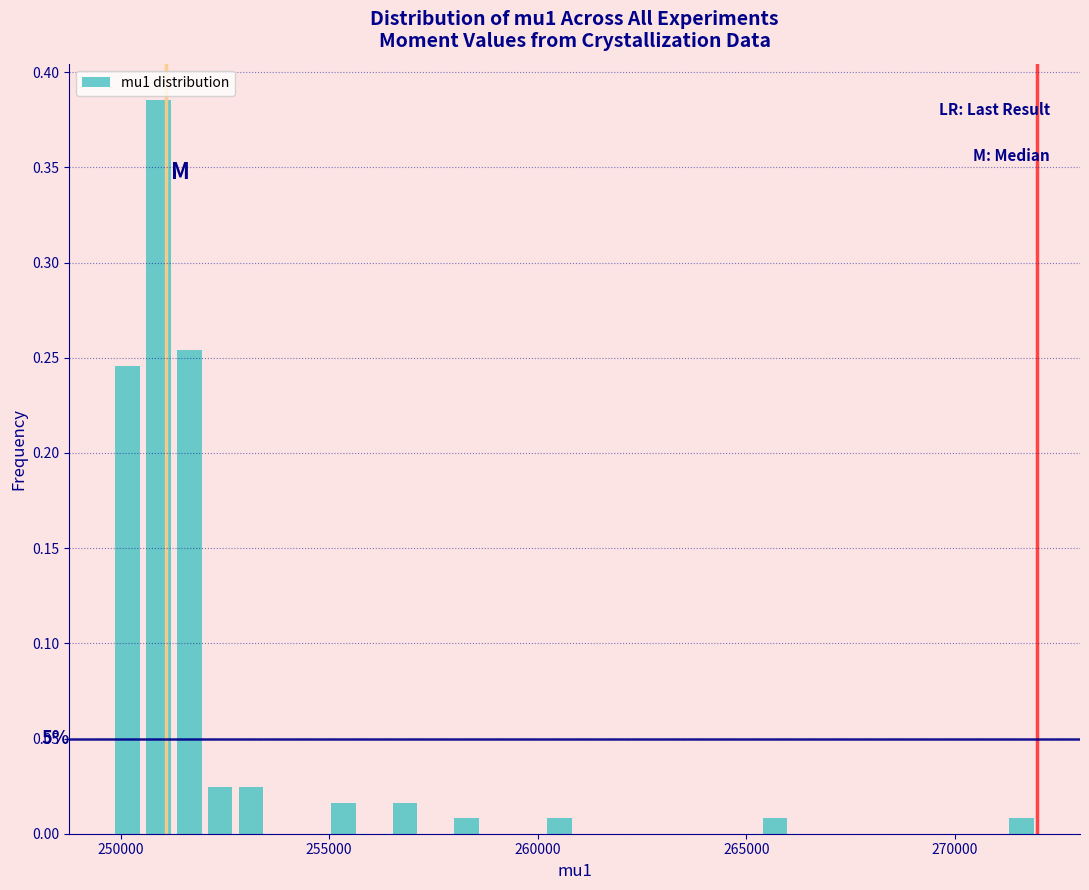

Read against the x-axis, roughly where is the centre of the tallest bar?

251000